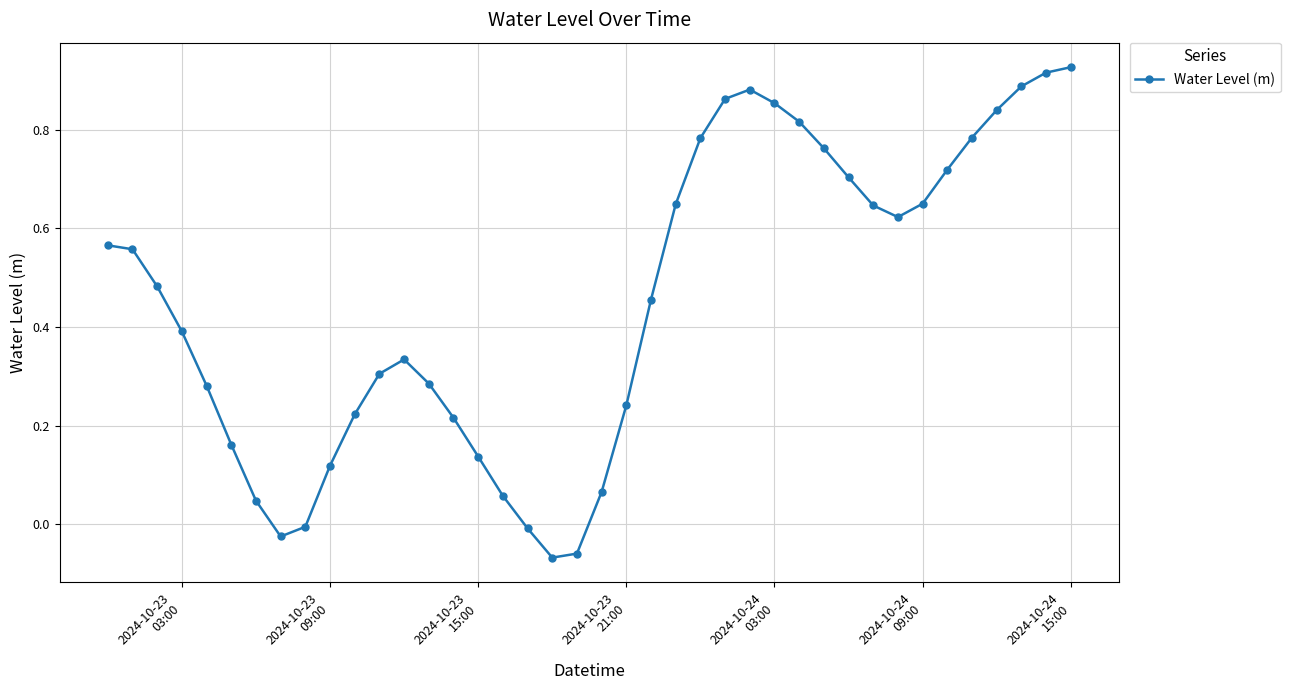

How many points are lower than both their immediate neighbors (excluding endpoints)?

3